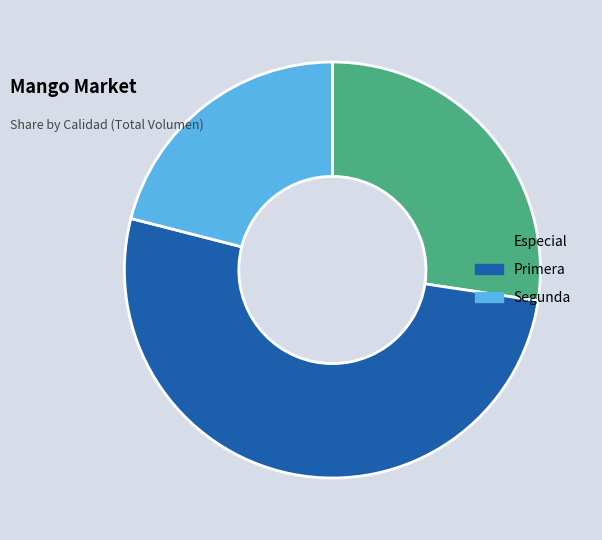

Approximately how many times larger is the value at Especial compared to Primera?

0.5